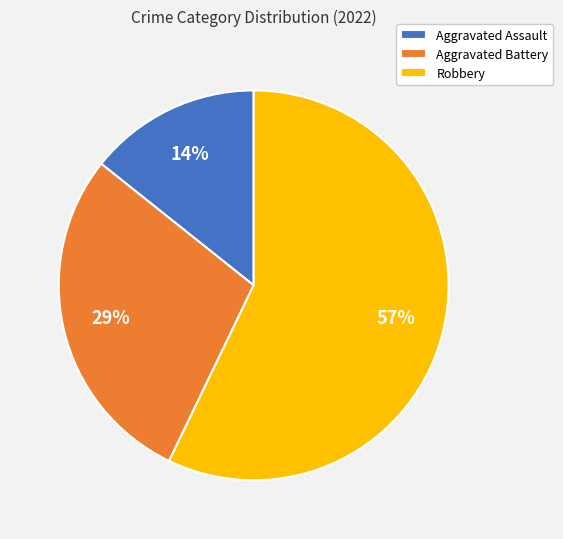

To the nearest percent, what portion does Robbery represent?

57%